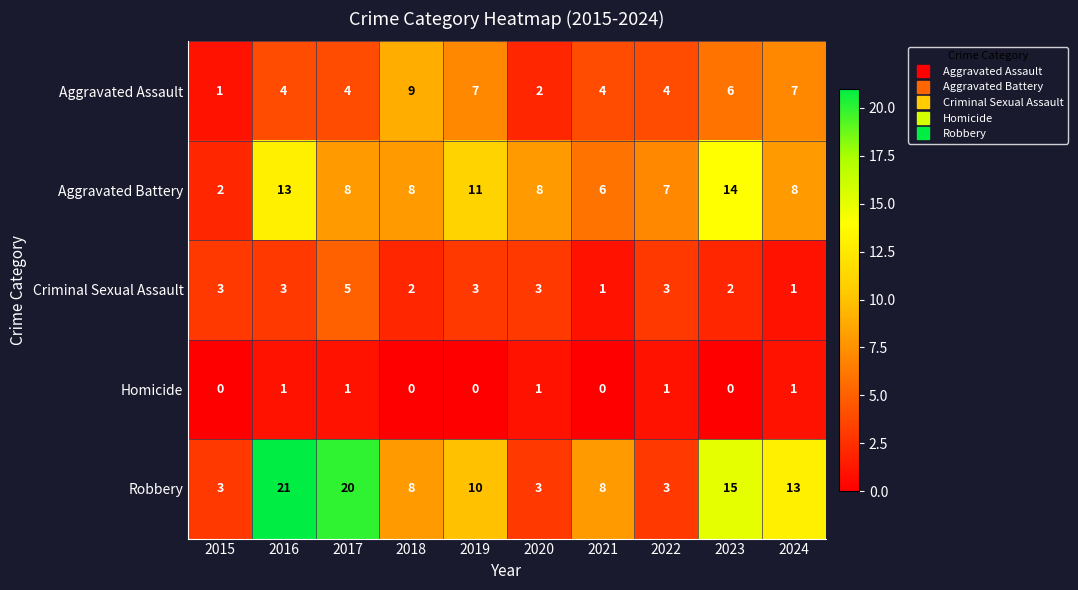

What is the difference between the Robbery values at 2024 and 2018?

5